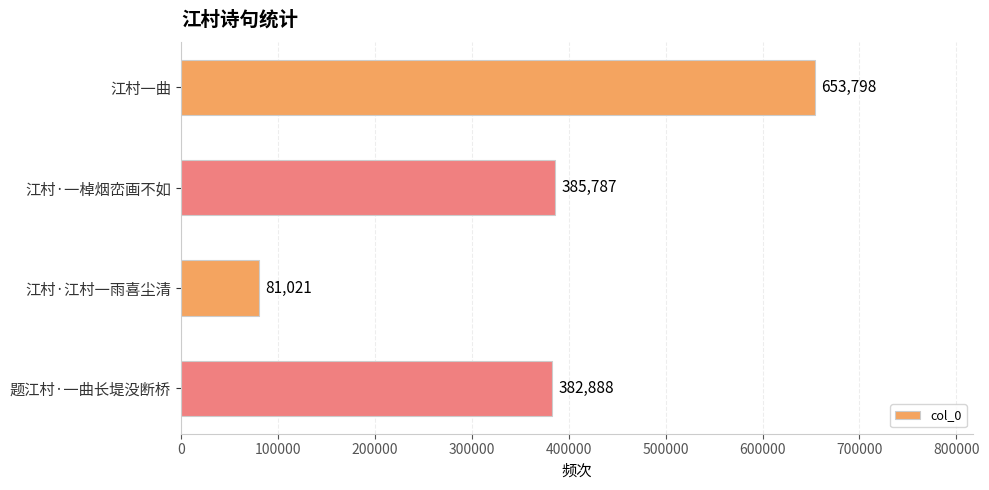

Reading top to bottom, transcribe all the data shown in this chart.

653798	385787	81021	382888